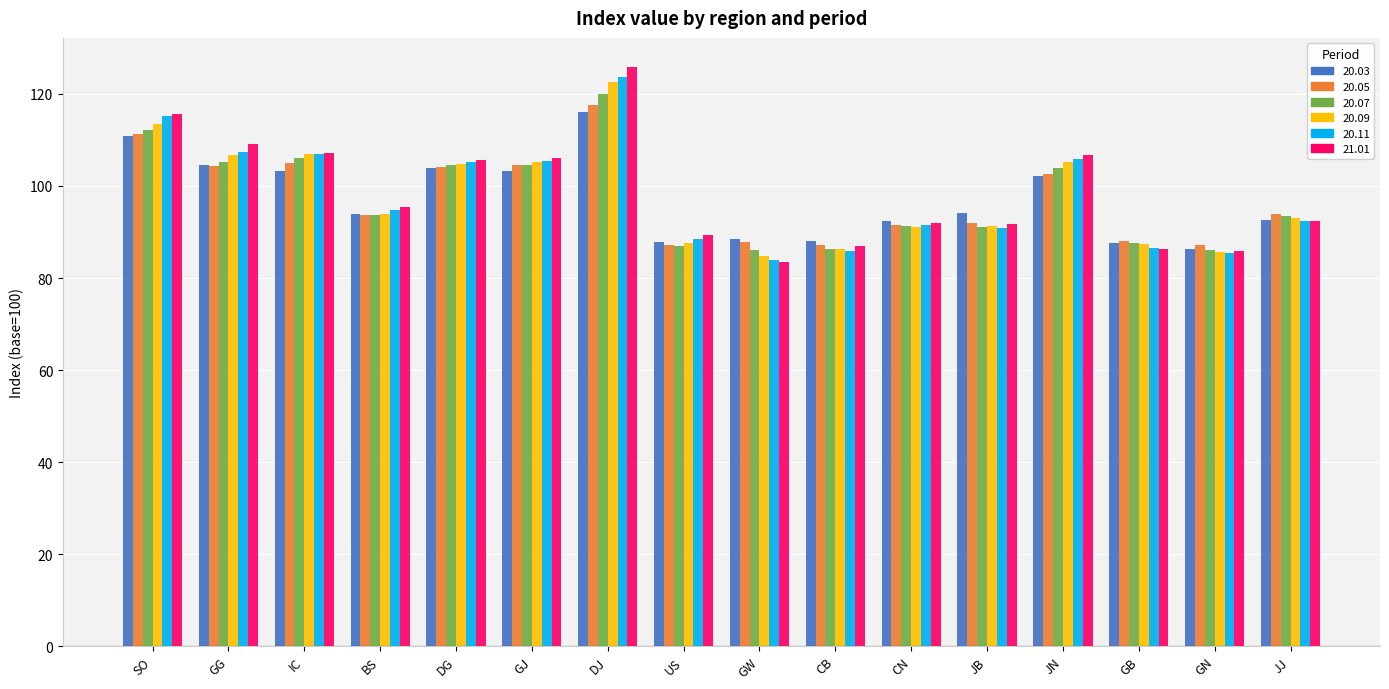

Rank the series by their maximum value, from highest to lowest.

21.01, 20.11, 20.09, 20.07, 20.05, 20.03